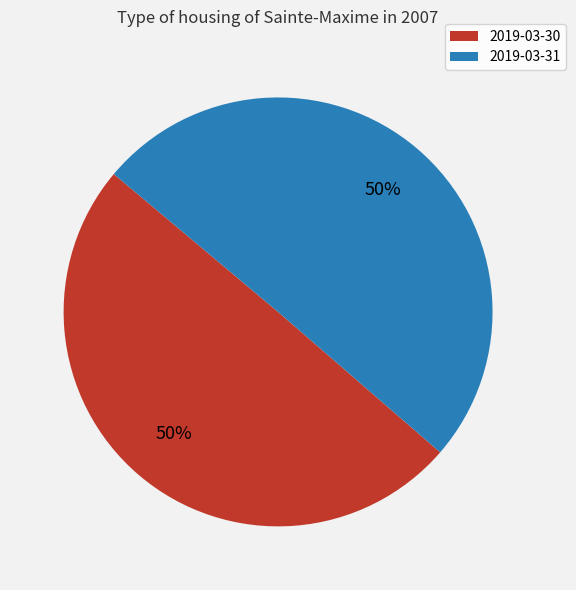

True or false: 2019-03-31 accounts for 56% of the total.

False